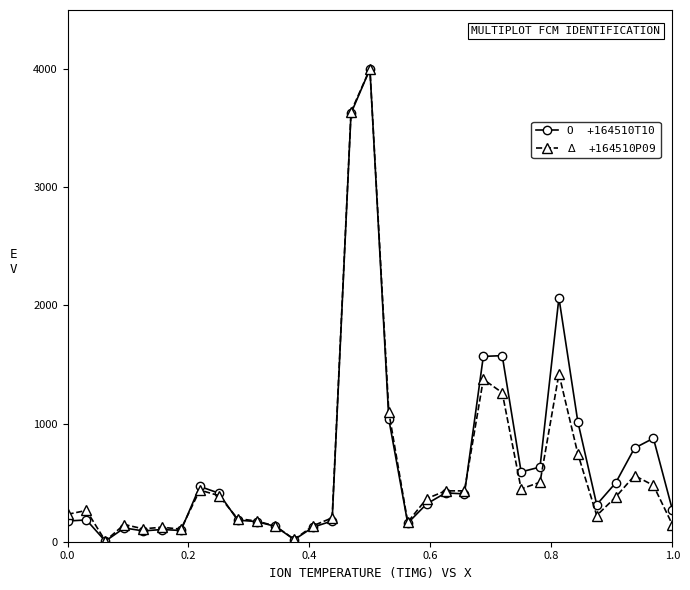

Is this an area chart (filled region under the line)?

No